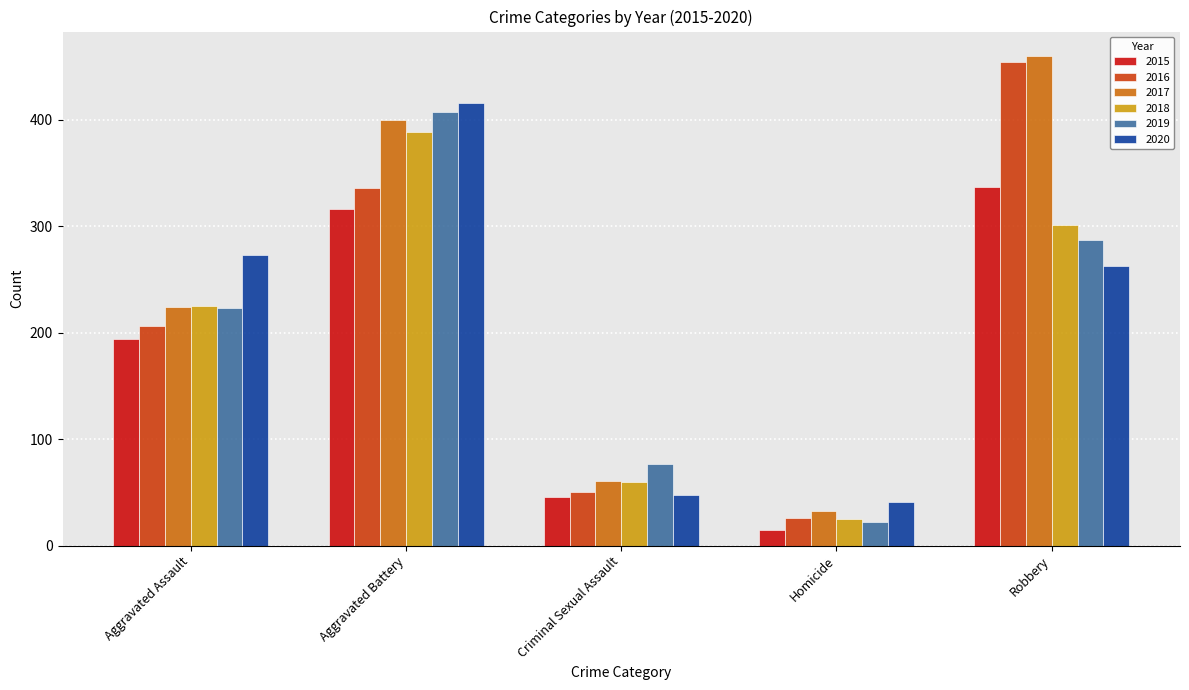

Reading left to right, extract all data points from this chart.

2015: Aggravated Assault=194	Aggravated Battery=316	Criminal Sexual Assault=46	Homicide=15	Robbery=337
2016: Aggravated Assault=206	Aggravated Battery=336	Criminal Sexual Assault=50	Homicide=26	Robbery=454
2017: Aggravated Assault=224	Aggravated Battery=400	Criminal Sexual Assault=61	Homicide=33	Robbery=460
2018: Aggravated Assault=225	Aggravated Battery=389	Criminal Sexual Assault=60	Homicide=25	Robbery=301
2019: Aggravated Assault=223	Aggravated Battery=407	Criminal Sexual Assault=77	Homicide=22	Robbery=287
2020: Aggravated Assault=273	Aggravated Battery=416	Criminal Sexual Assault=48	Homicide=41	Robbery=263